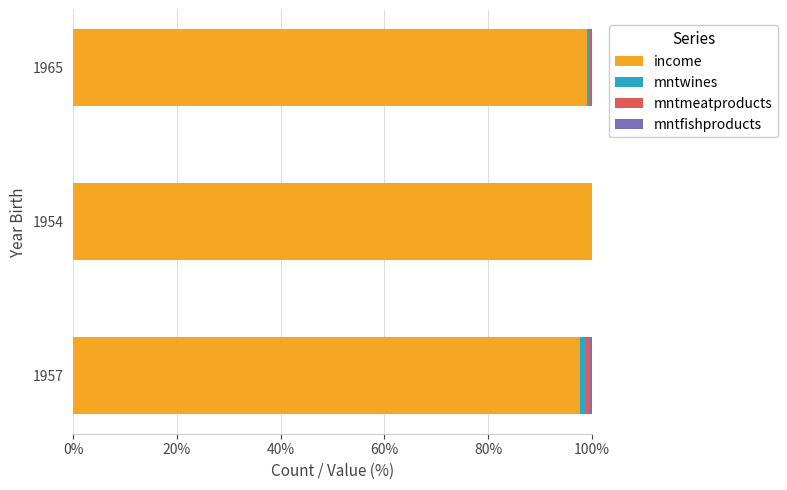

What is the maximum value for income?

100.0